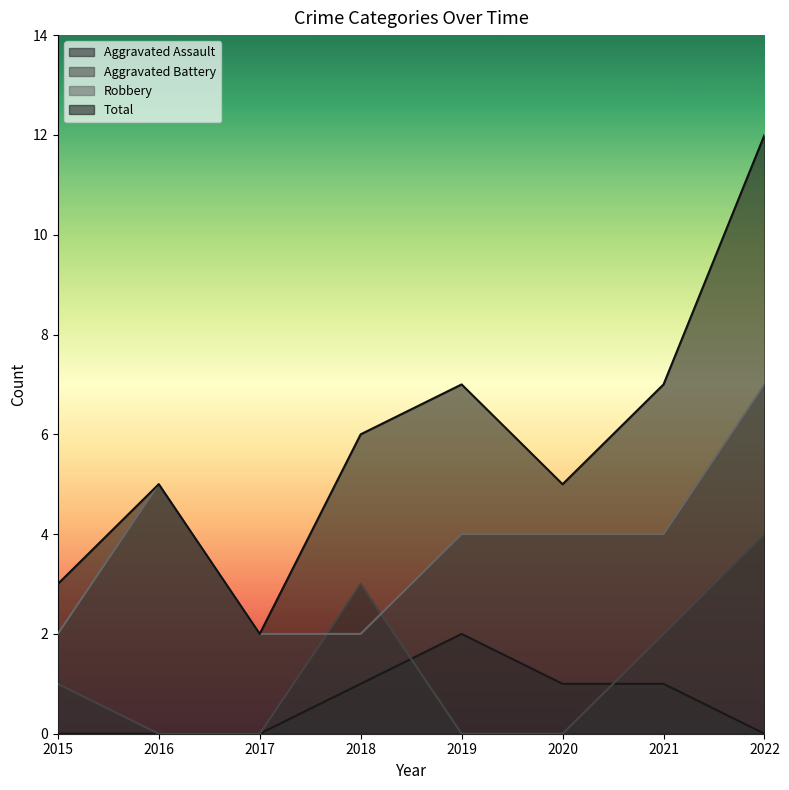

Where is the first local maximum for Aggravated Assault?

2019